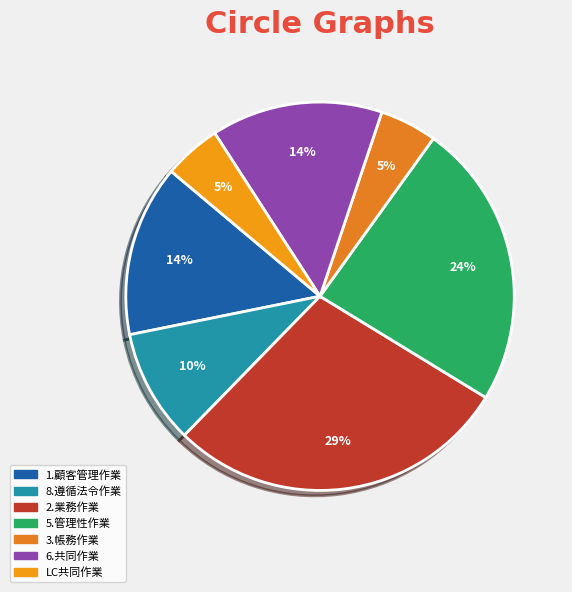

Which has a higher value, 8.遵循法令作業 or 5.管理性作業?

5.管理性作業